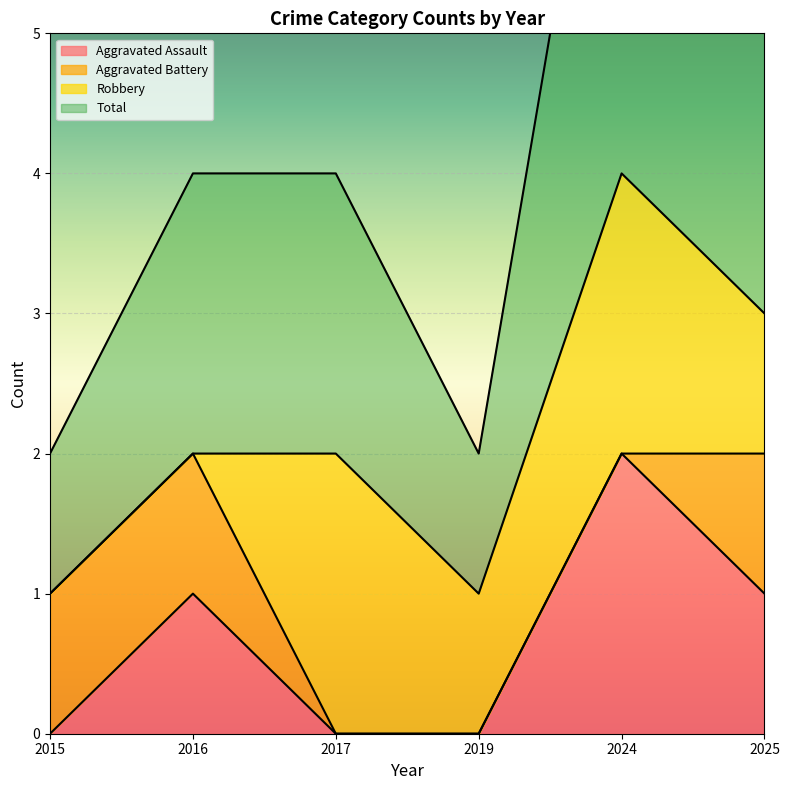

True or false: Aggravated Assault has a value of 1 at 2015.

False